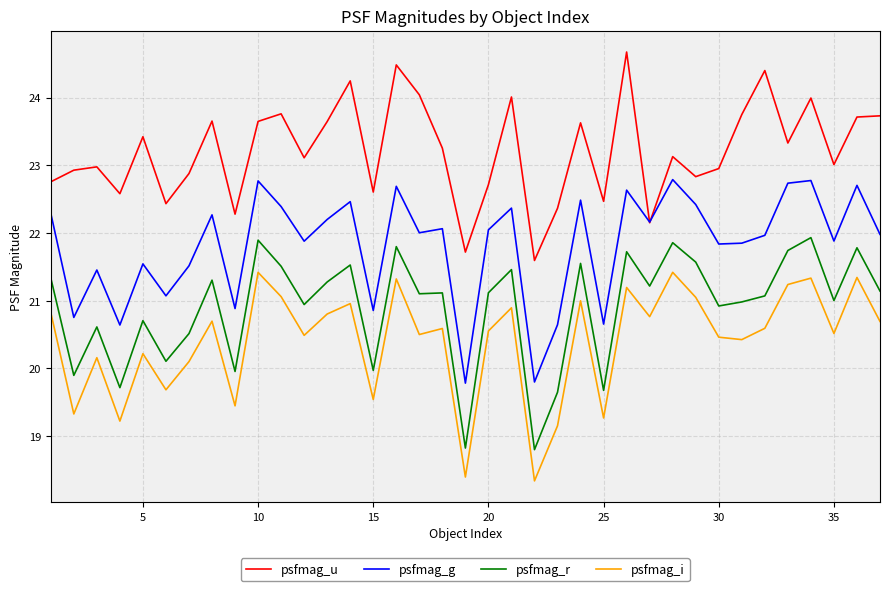

Which series has the largest total across all categories?

psfmag_u